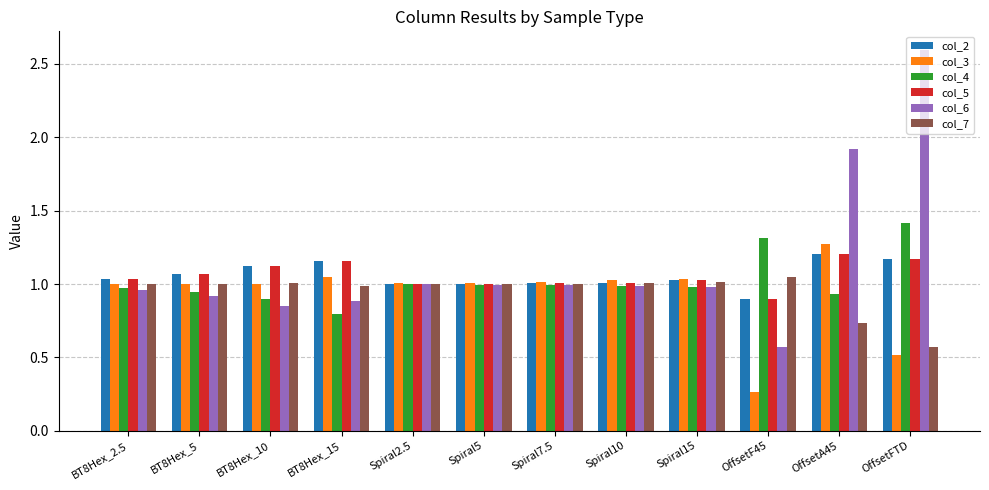

Where is col_7 nearest to the value 0?

OffsetFTD